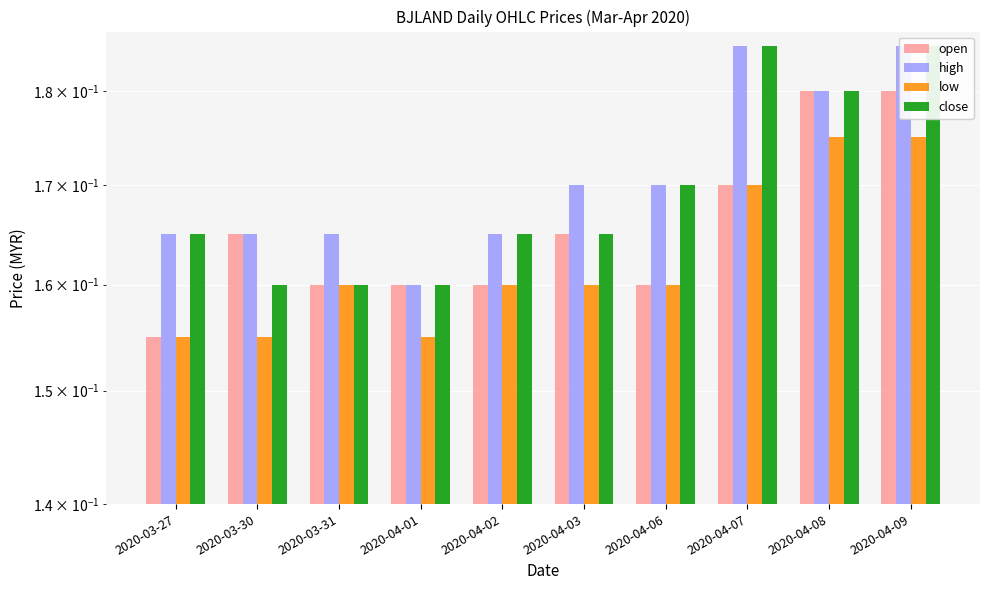

Does the chart contain stacked bars?

No